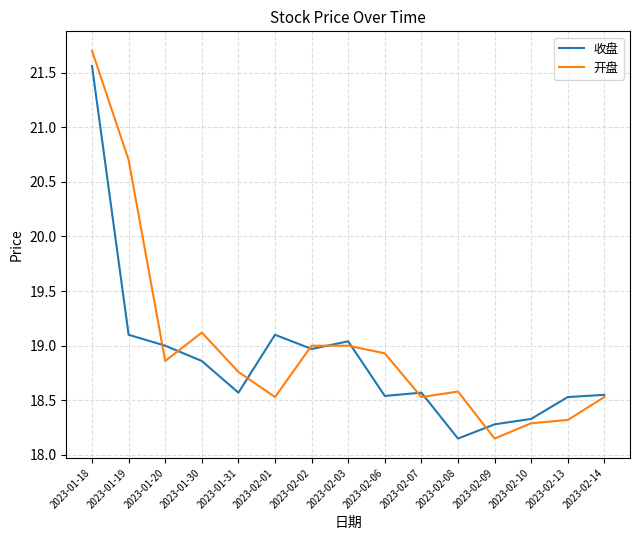

What is the difference between the maximum and minimum values in the 收盘 series?

3.4